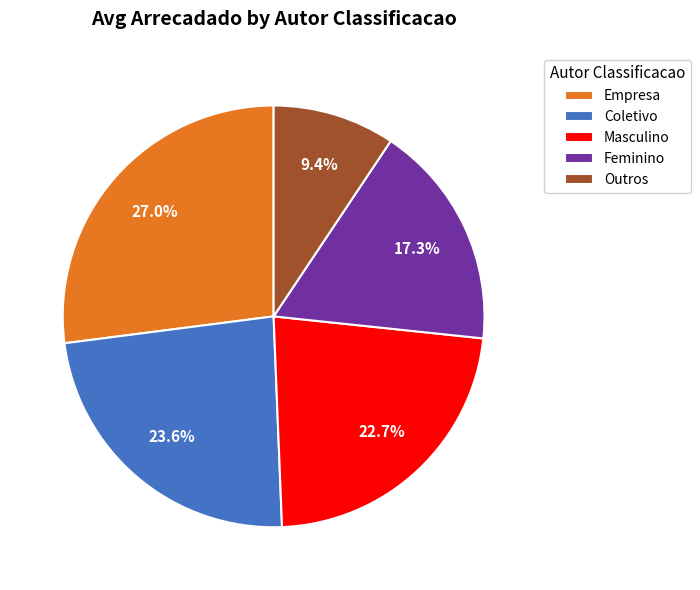

Count the number of slices in the pie.

5